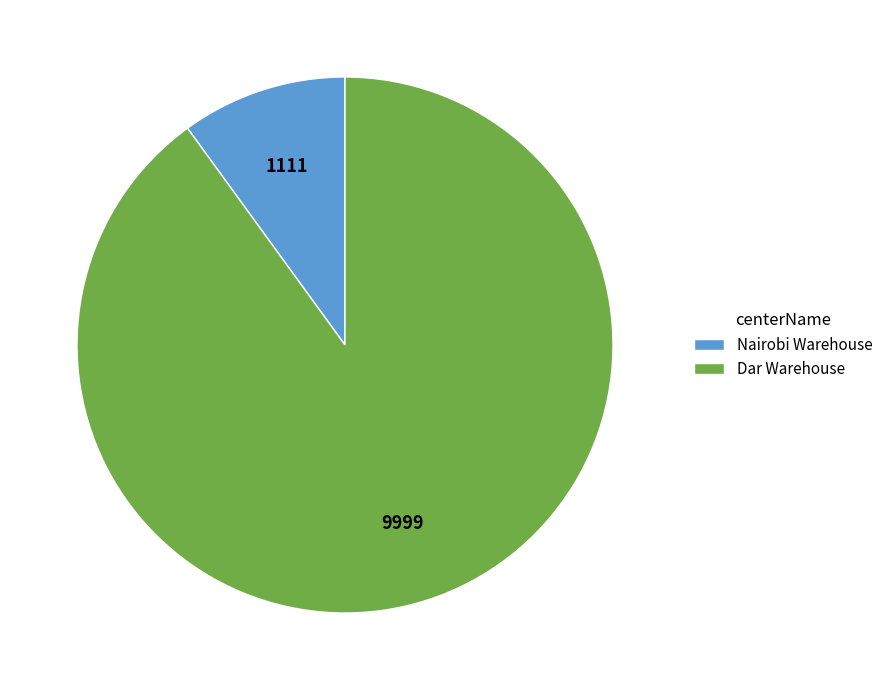

Combined, do Dar Warehouse and Nairobi Warehouse account for over 50%?

Yes